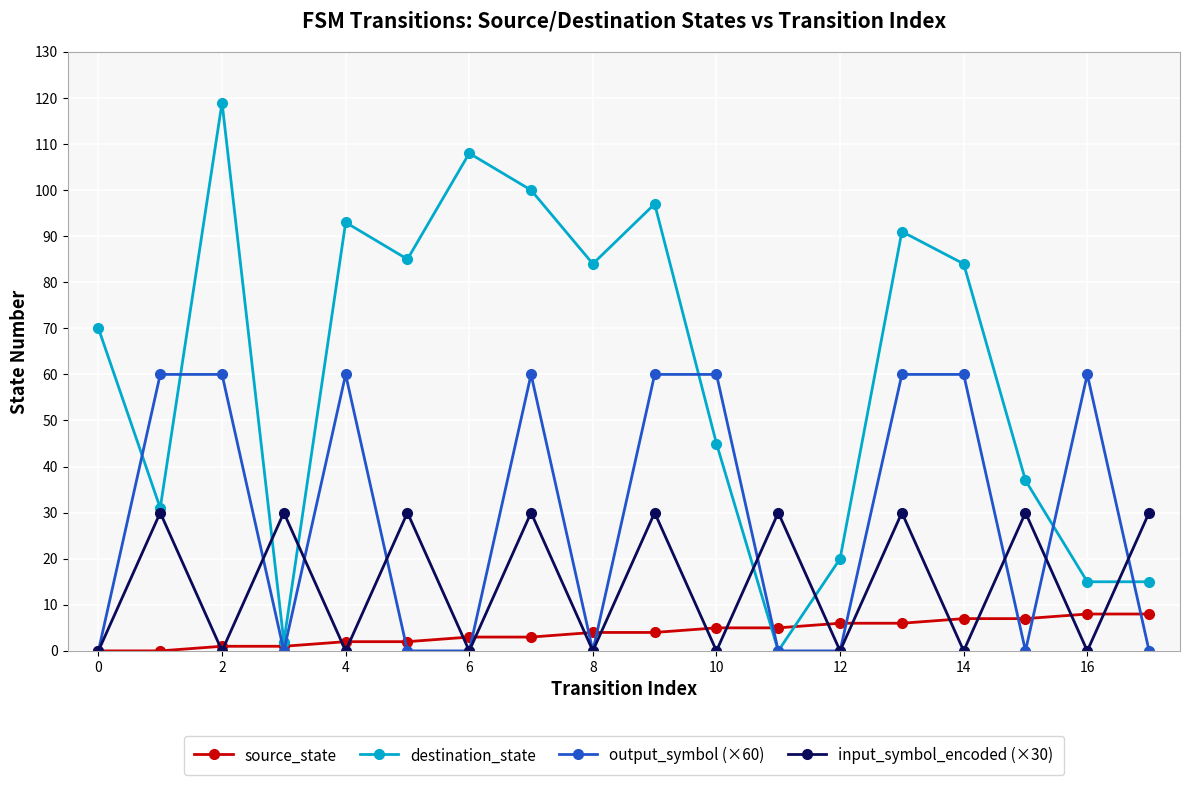

After their last crossing, which series has the higher values: destination_state or input_symbol_encoded (×30)?

input_symbol_encoded (×30)